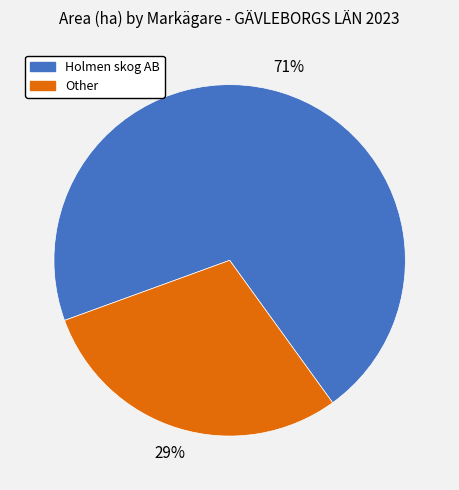

Which slice is the smallest?

Other